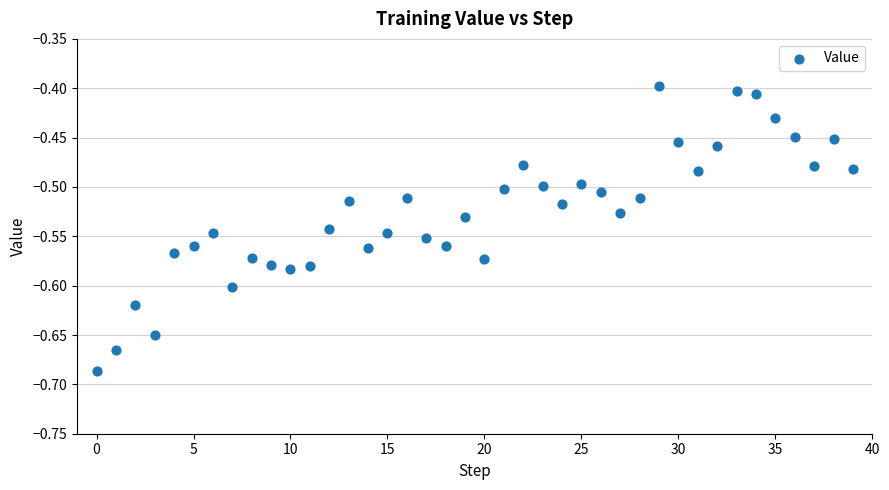

What is the range of Y values (max minus min)?

0.3